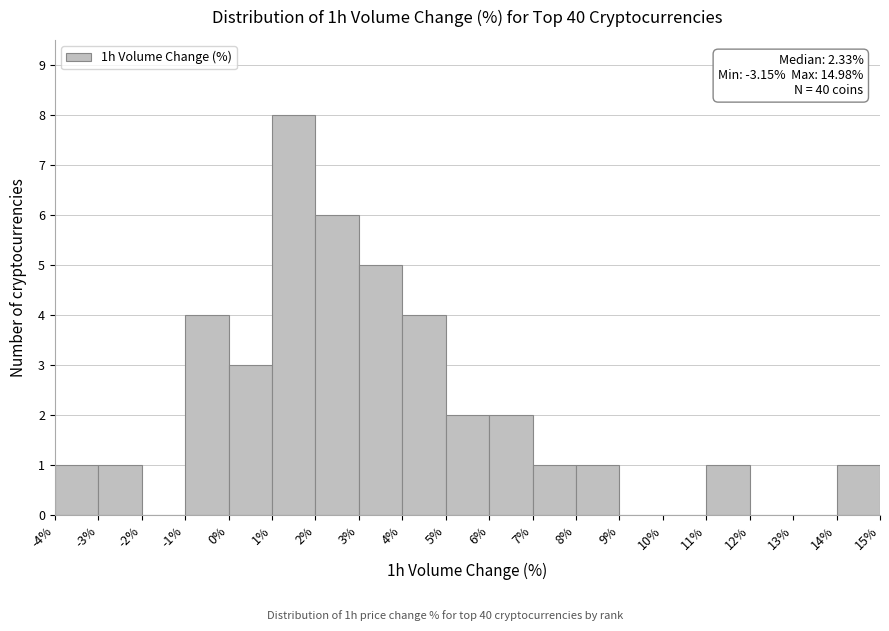

Over which range of the x-axis is the bar tallest?

1% to 2%